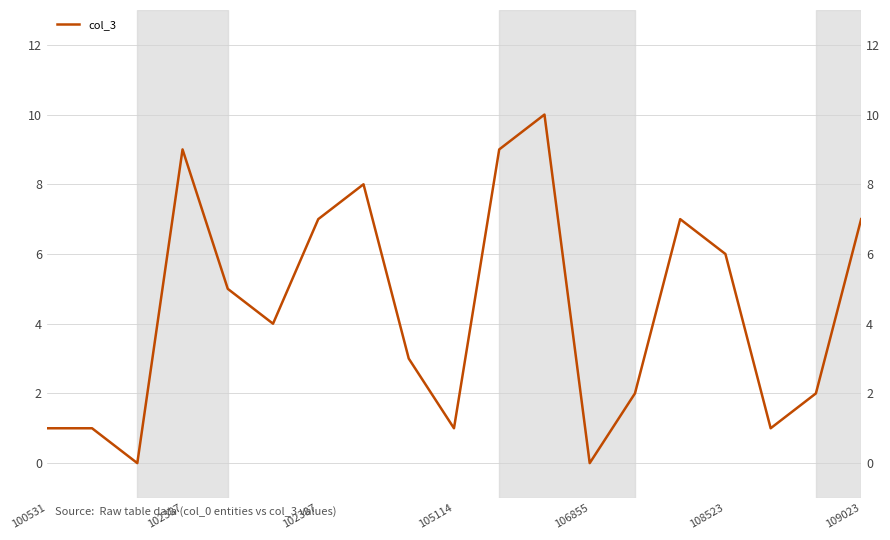

Approximately how many times larger is the value at 108523 compared to 102387?

0.9